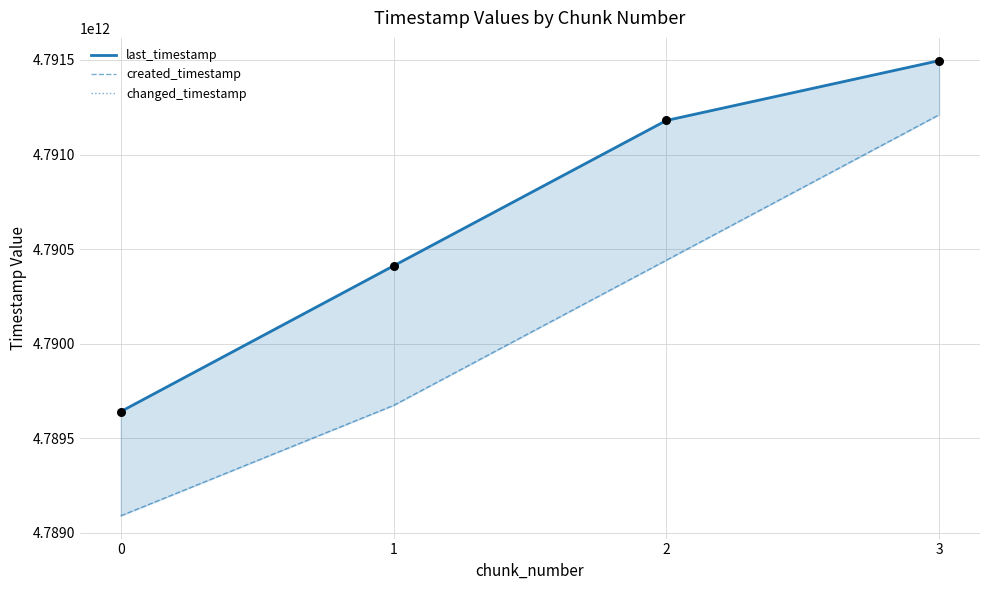

Is the value of changed_timestamp at 0 greater than the value of created_timestamp at 2?

No